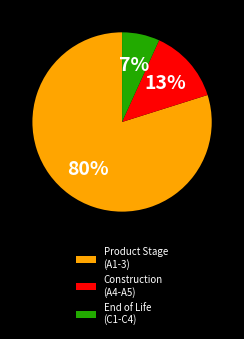

Which slice is the smallest?

End of Life (C1-C4)